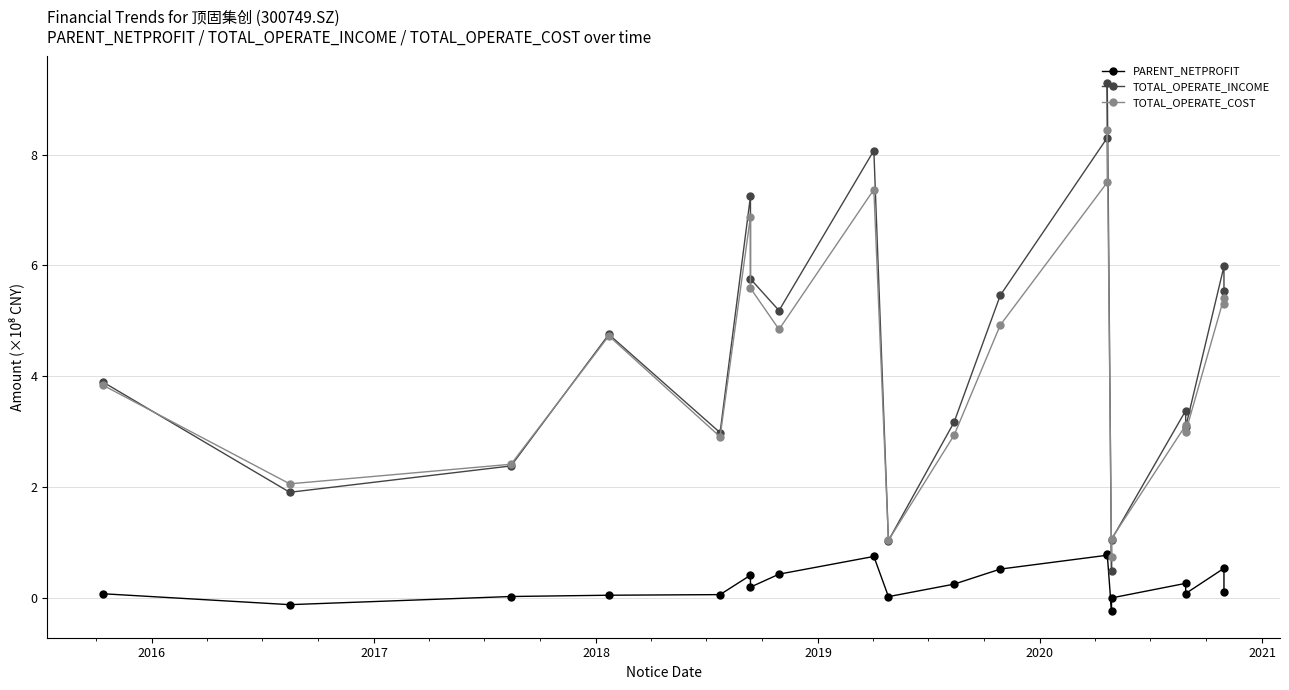

Is it true that TOTAL_OPERATE_COST equals 0.4 at 14?

False